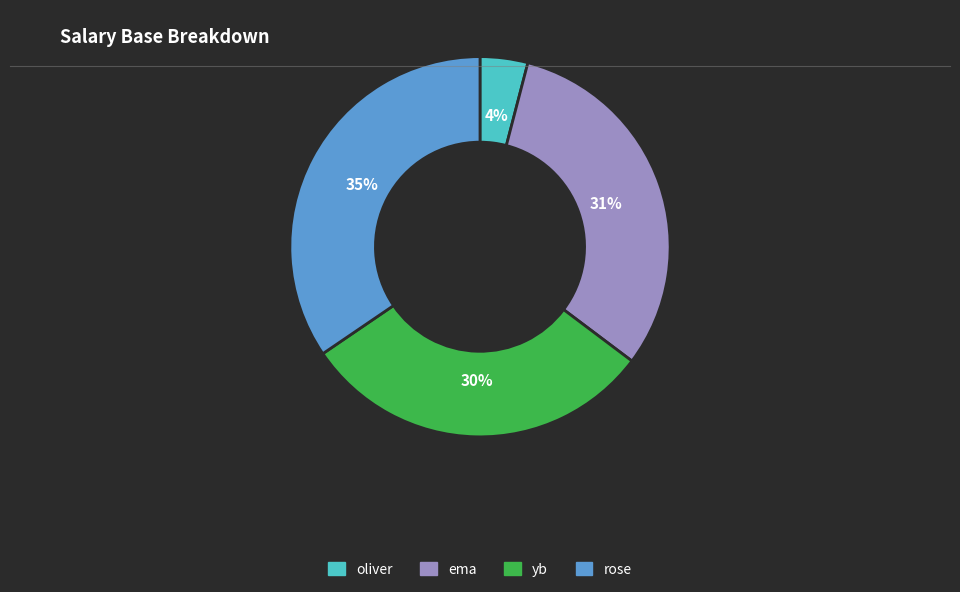

What is the smallest slice in the pie chart?

oliver